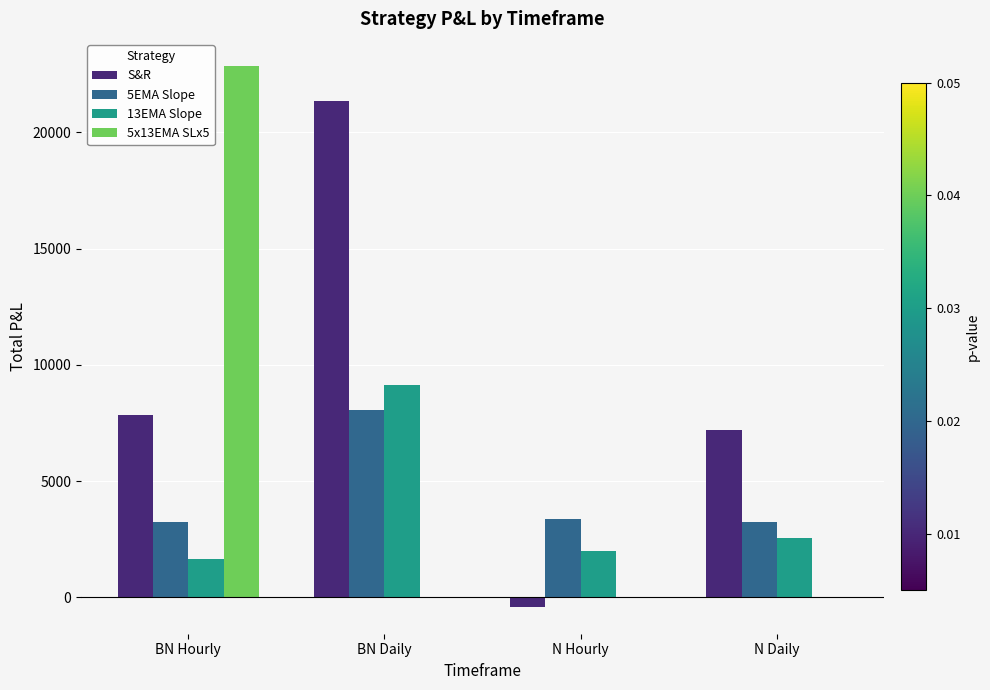

True or false: 5EMA Slope has a value of 978.2 at N Daily.

False